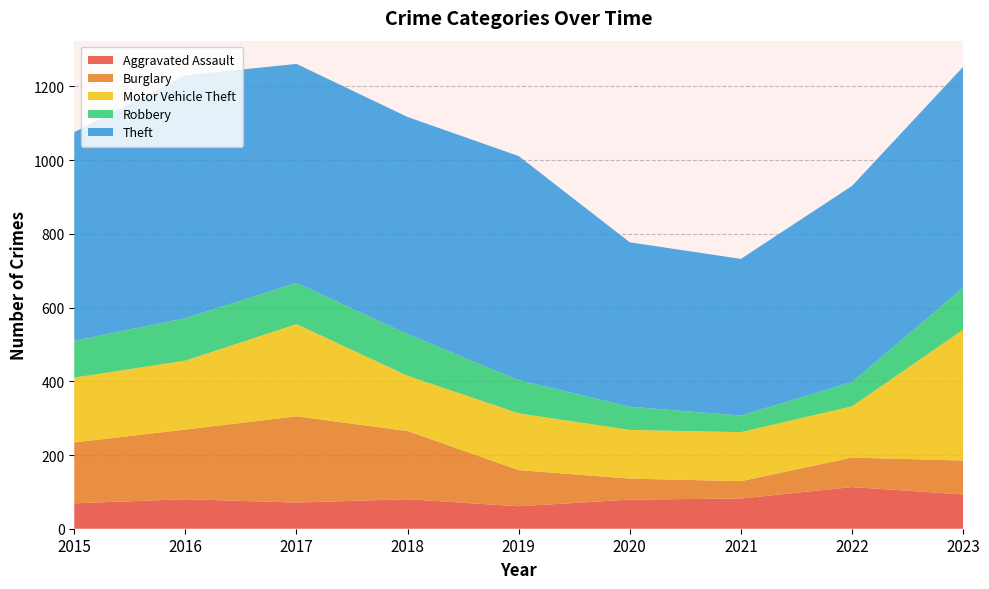

Reading left to right, transcribe all the data shown in this chart.

Aggravated Assault: 69	80	71	80	61	79	82	113	93
Burglary: 165	189	234	185	98	57	47	80	92
Motor Vehicle Theft: 176	187	250	150	154	132	133	139	355
Robbery: 100	115	112	113	90	63	45	66	114
Theft: 566	659	594	589	608	446	425	532	599